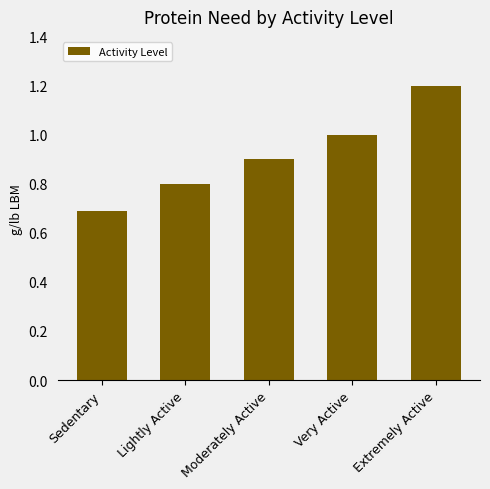

List the labels in order of value, smallest first.

Sedentary, Lightly Active, Moderately Active, Very Active, Extremely Active